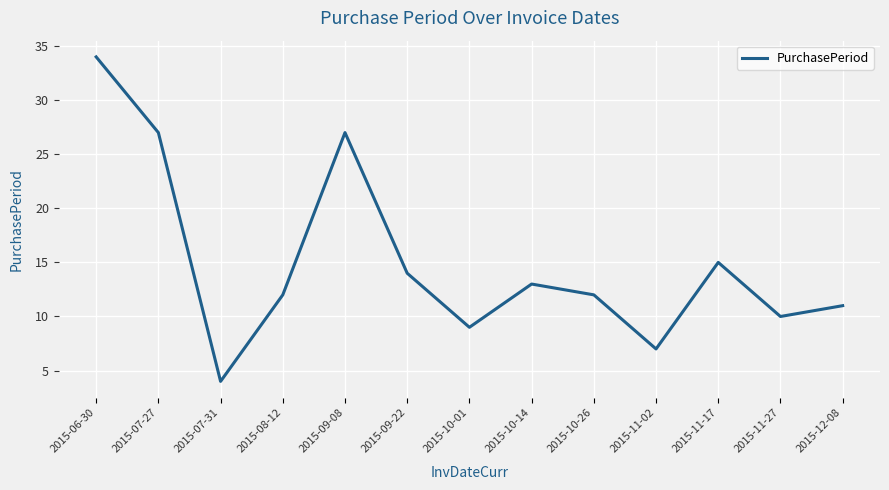

What is the smallest value displayed?

4